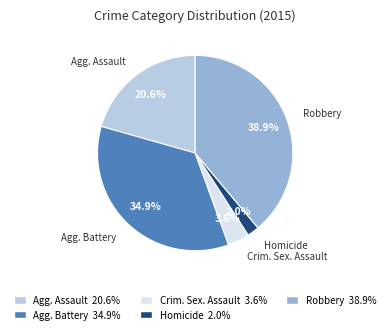

Is Homicide 2.0% the majority of the pie?

No